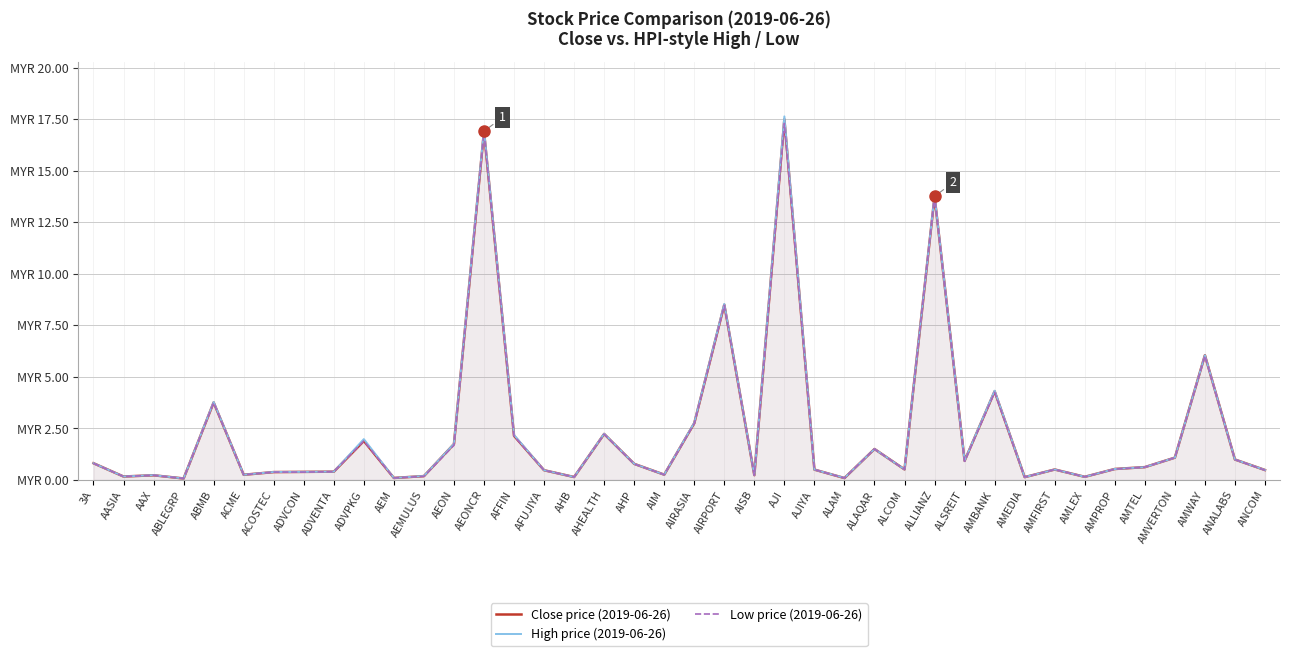

What is the smallest value displayed?

0.1